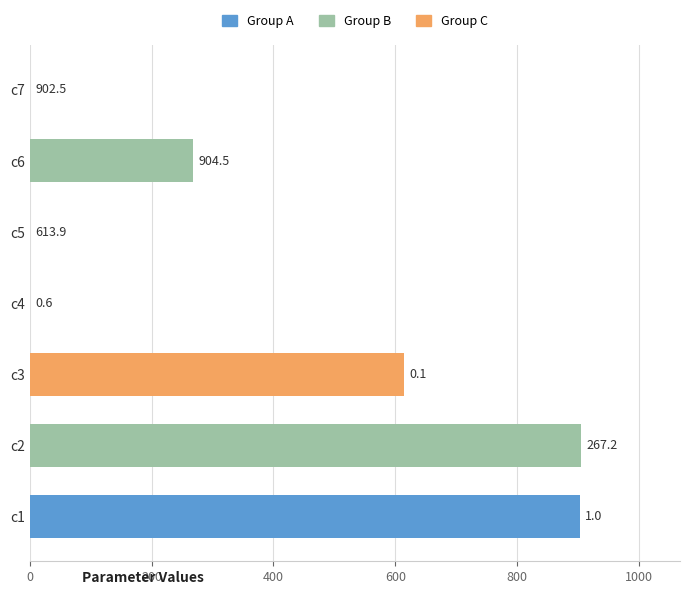

The value at c1 is 272.6. True or false?

False